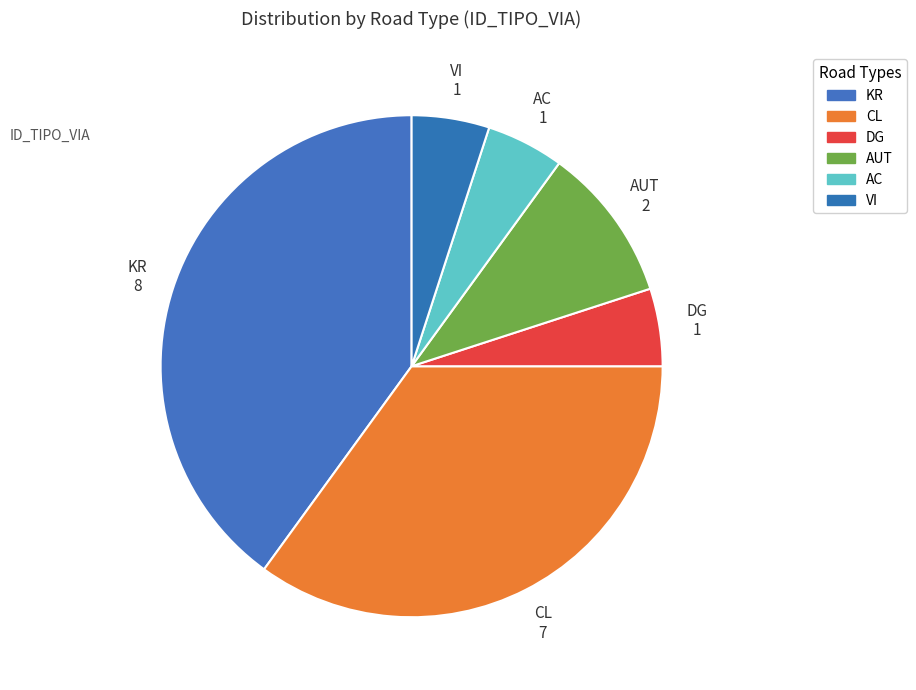

Is there a majority slice in this chart?

No